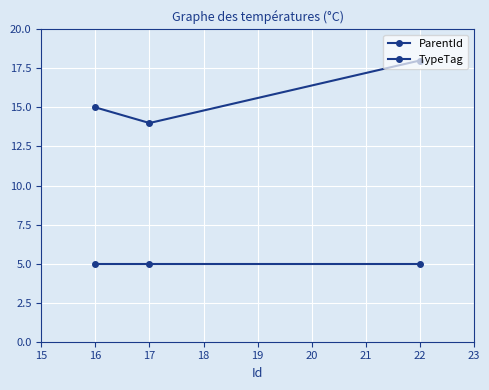

Count the number of data series in this chart.

2